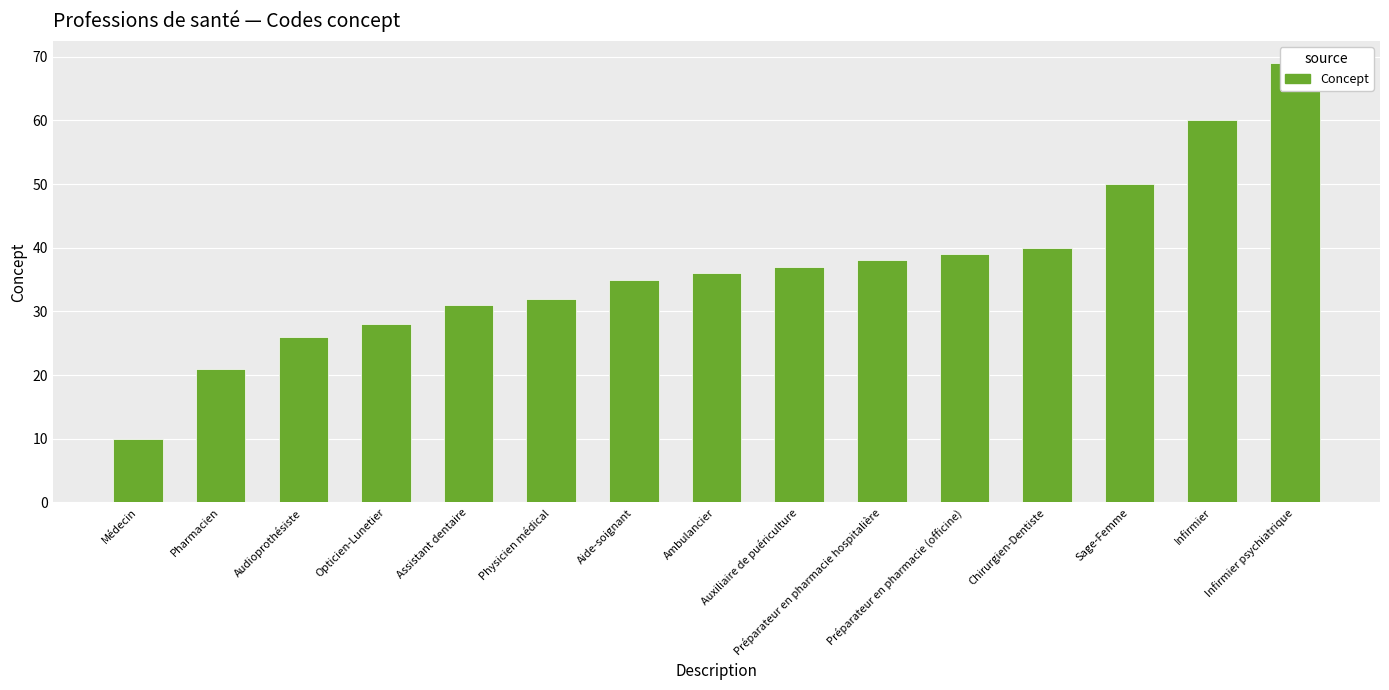

Which label corresponds to the smallest value in the chart?

Médecin